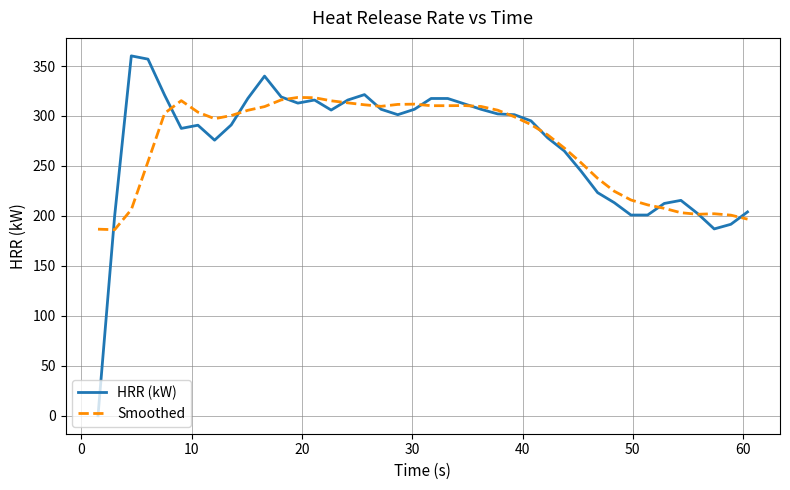

Which series has the largest range (max minus min)?

HRR (kW)